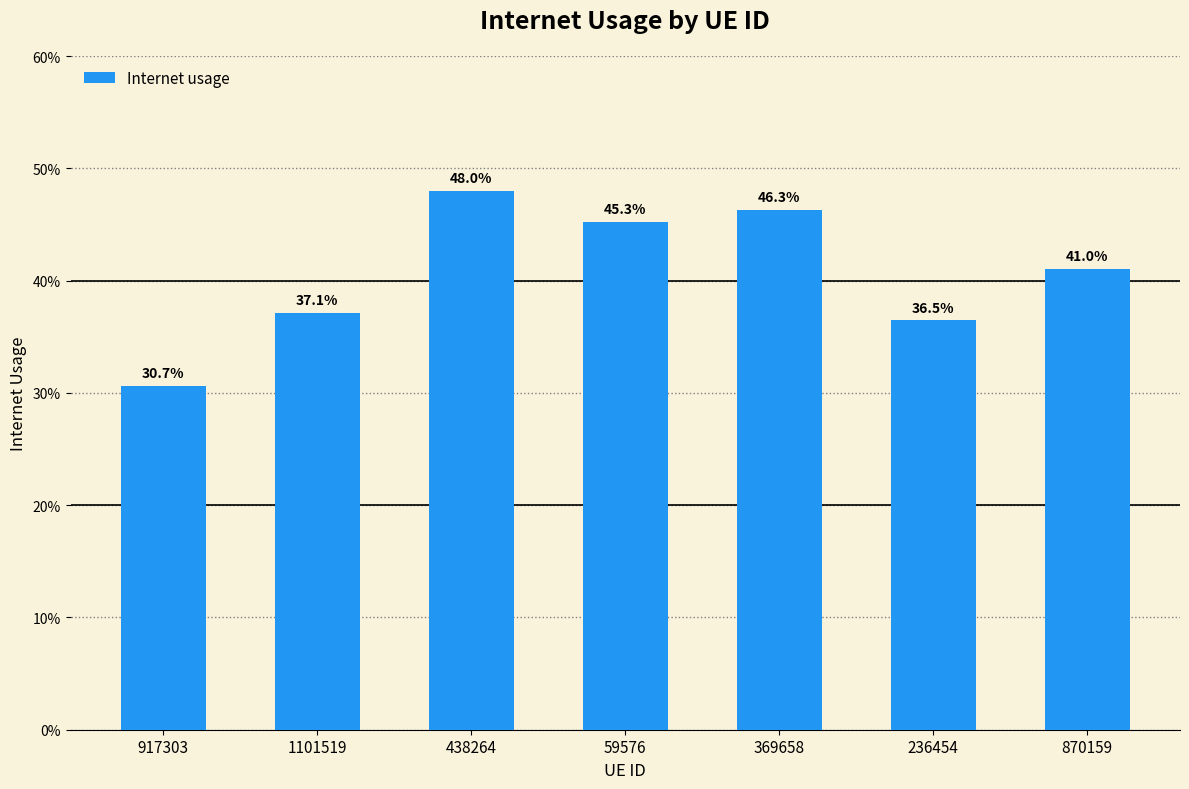

Does the chart contain any negative values?

No